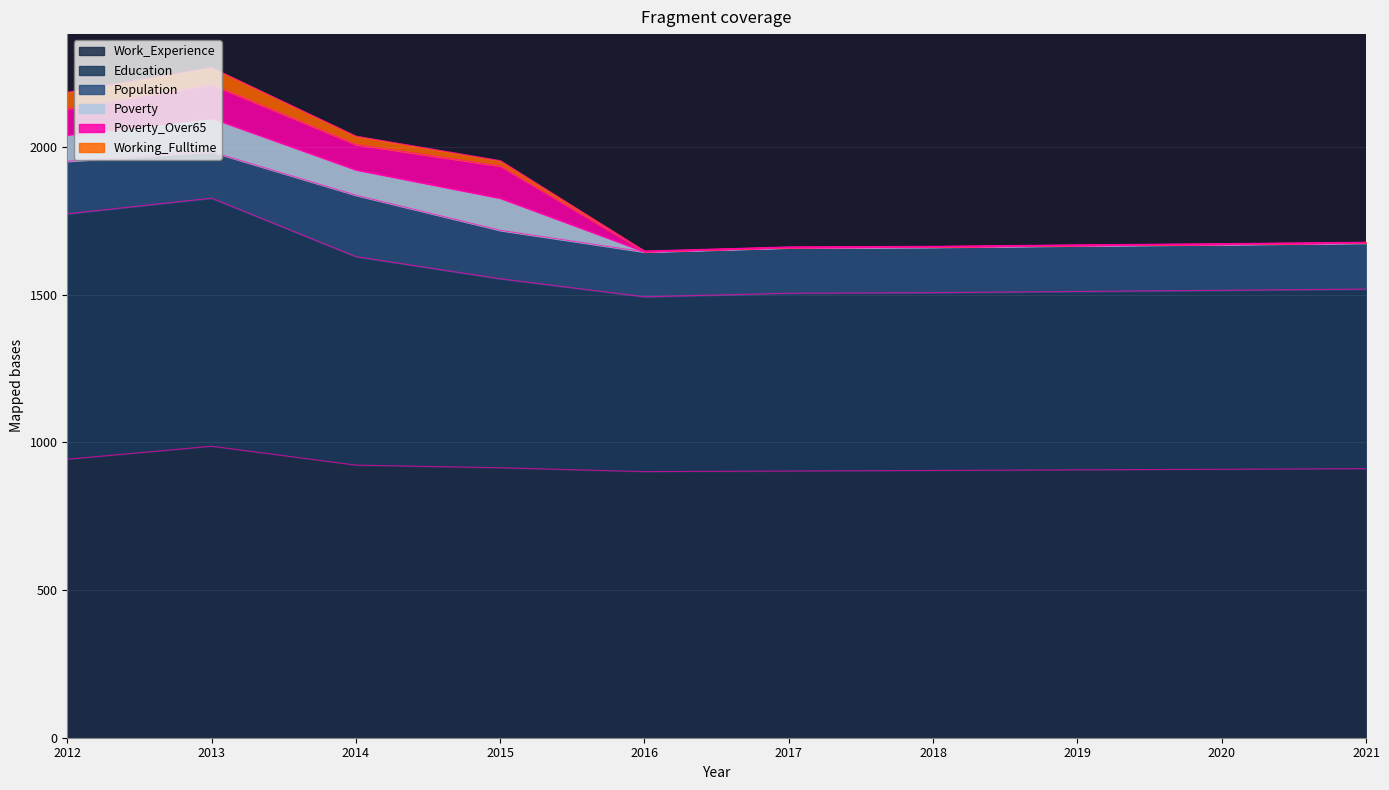

At how many categories does at least one series exceed 1043?

10